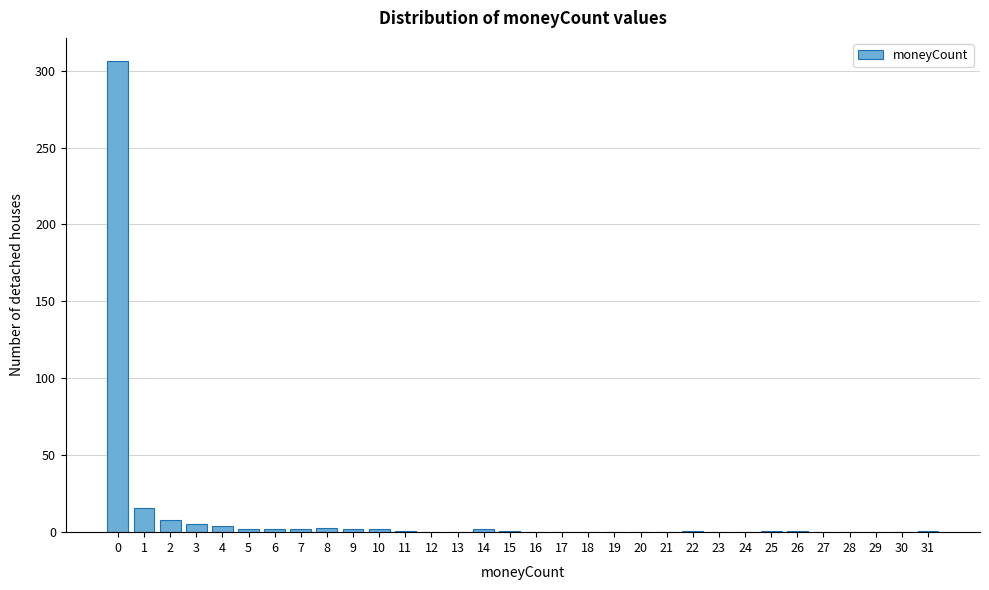

True or false: the data shows -173 at 21.

False